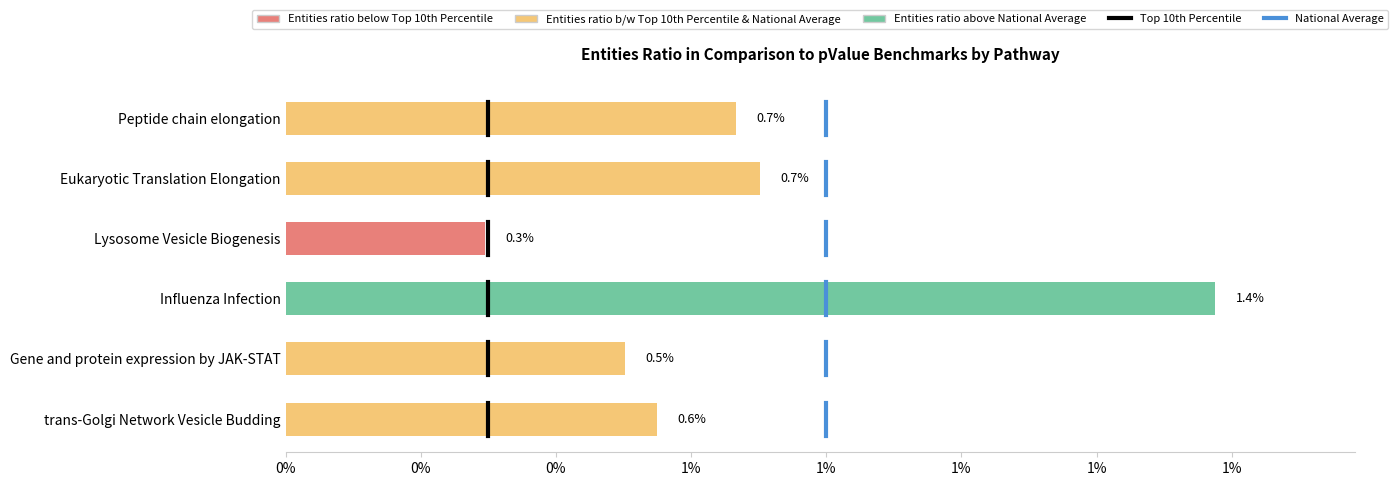

Are the bars horizontal?

Yes